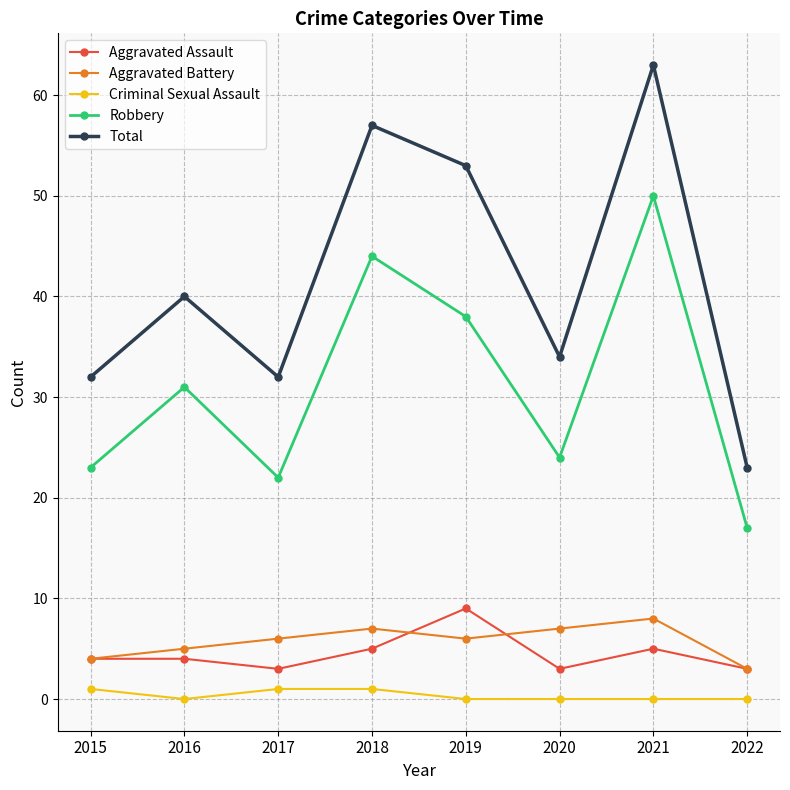

How many data points in Total are less than 40?

4